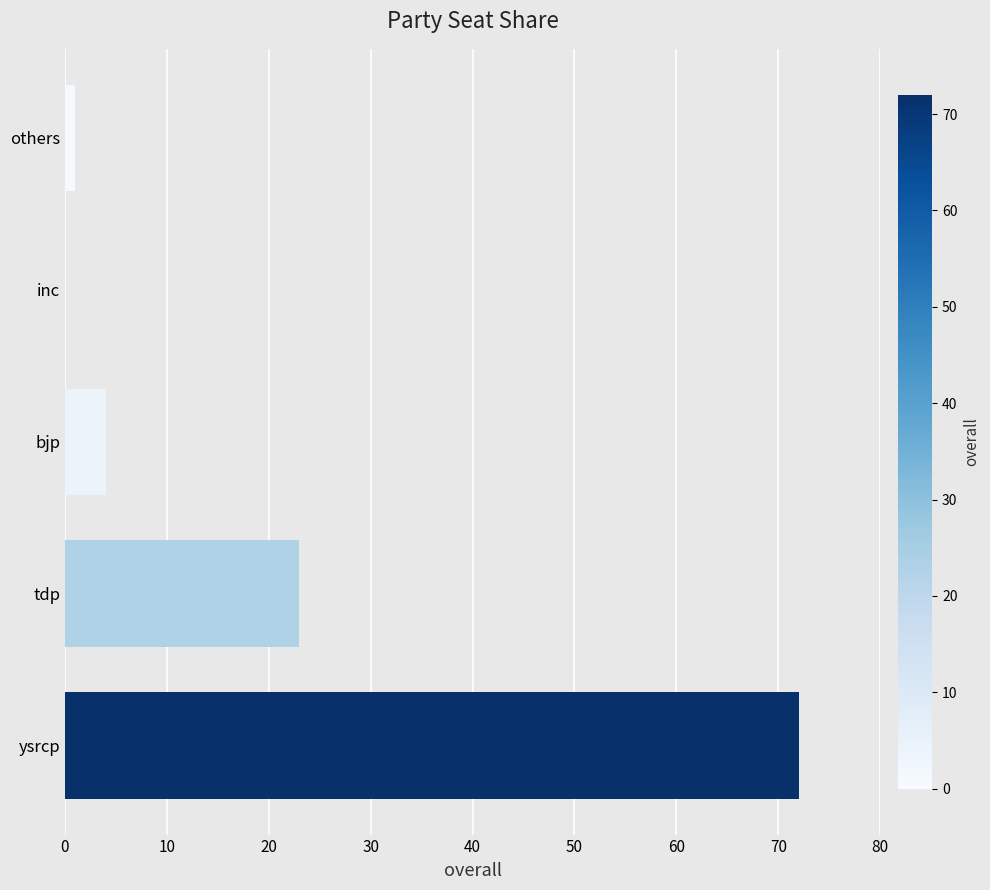

Reading bottom to top, extract all data points from this chart.

ysrcp=72	tdp=23	bjp=4	inc=0	others=1